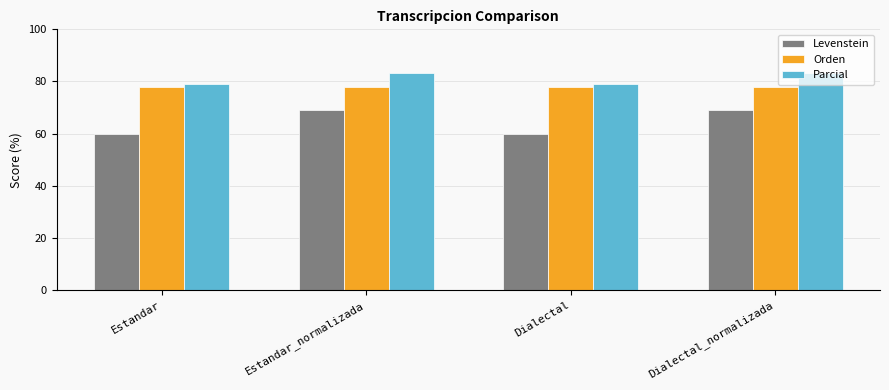

What is the maximum value shown in the chart?

83.1